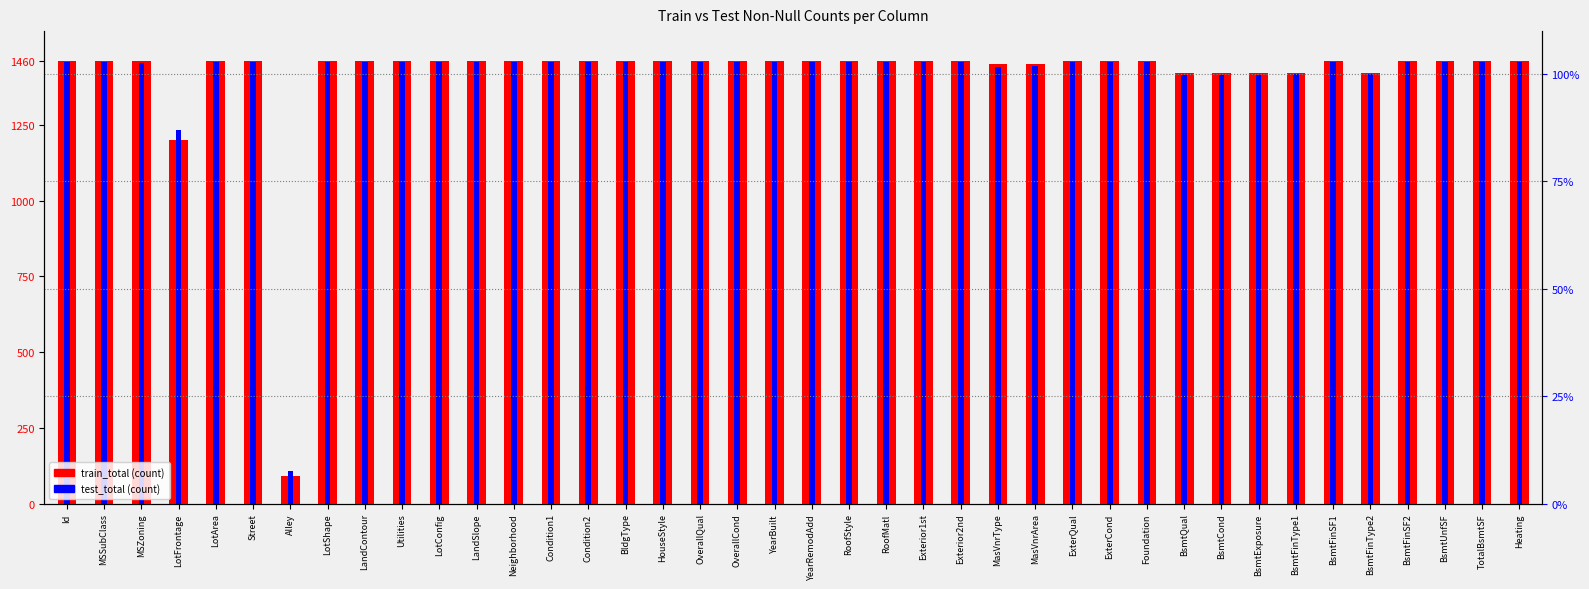

Which series changed the most between BsmtQual and BsmtFinType2?

test_total